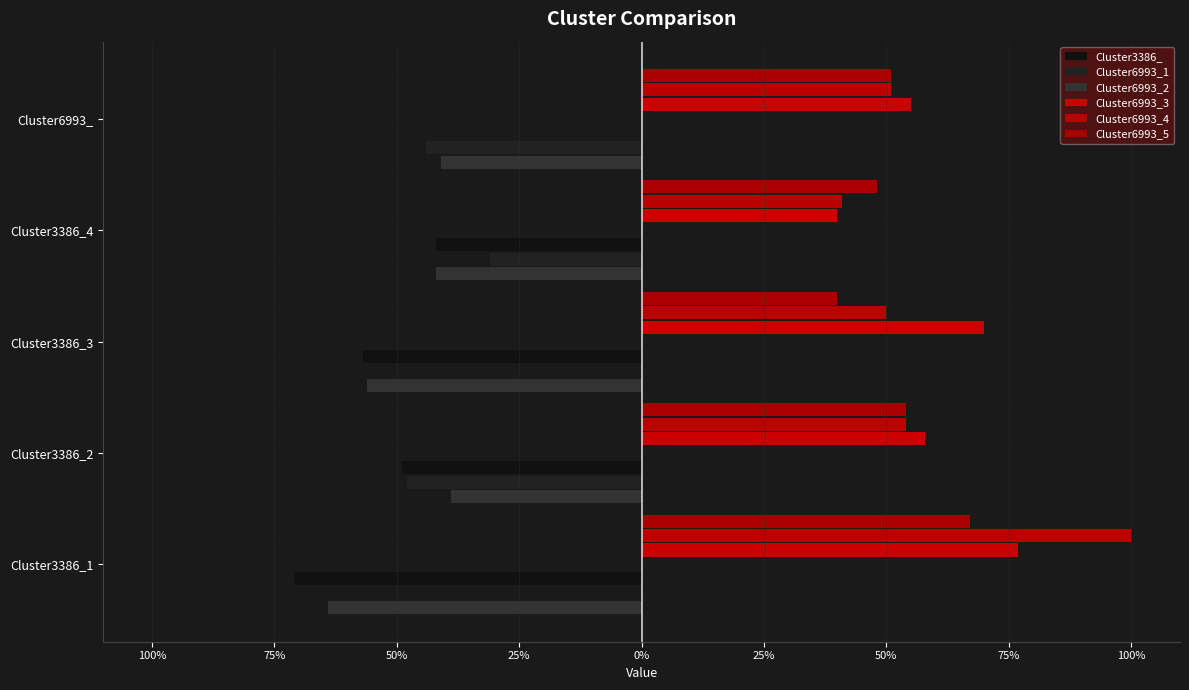

What is the value of the Cluster6993_4 bar at the 2nd from the left?

0.5